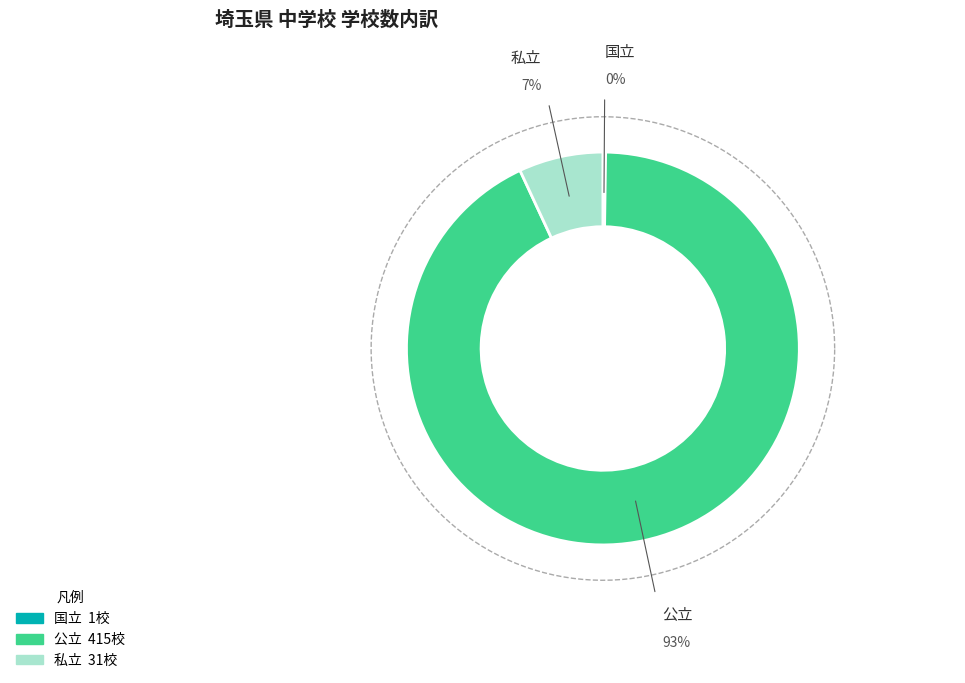

Rank the categories by value from lowest to highest.

国立, 私立, 公立